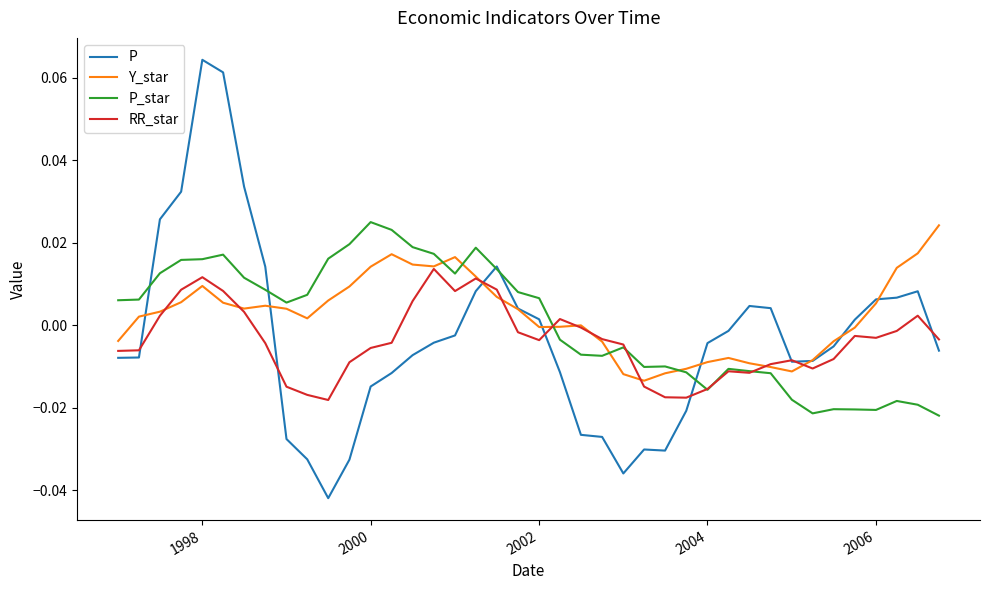

Which series has the widest spread of values?

P